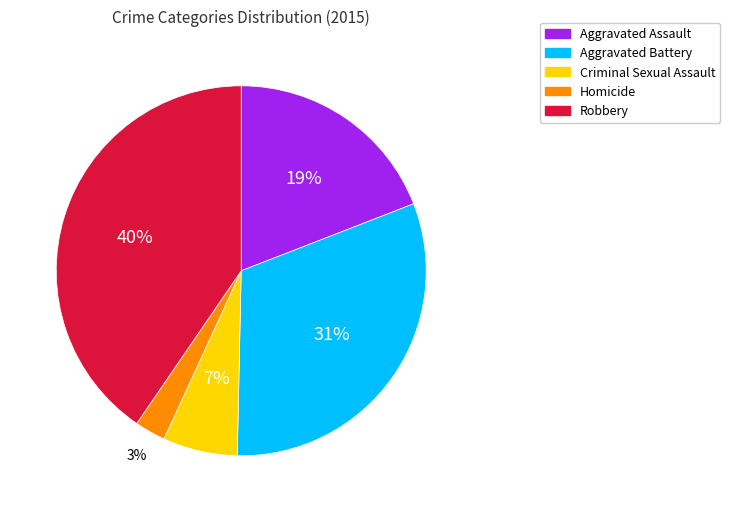

To the nearest percent, what portion does Aggravated Assault represent?

19%